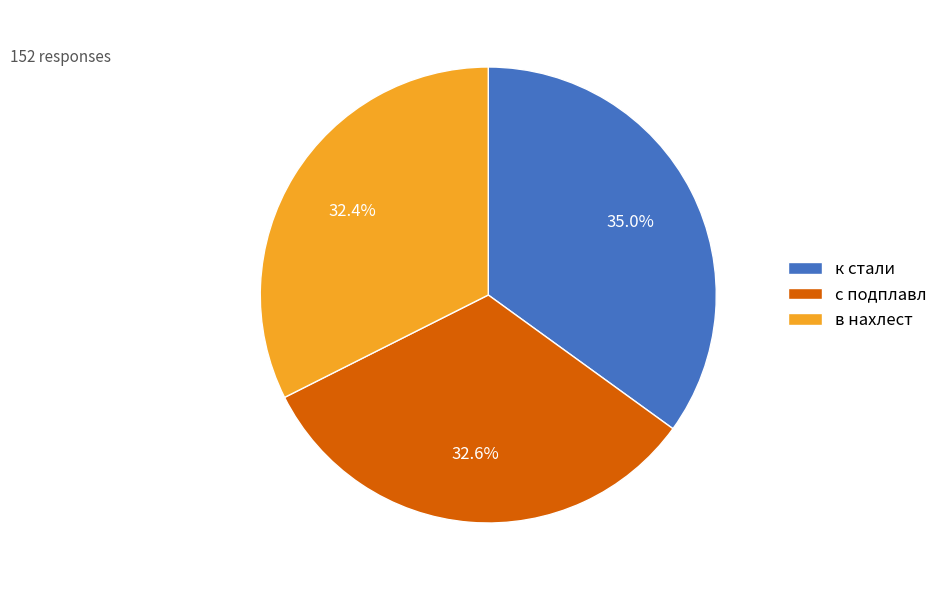

To the nearest percent, what is the difference between the к стали and в нахлест slice percentages?

3%